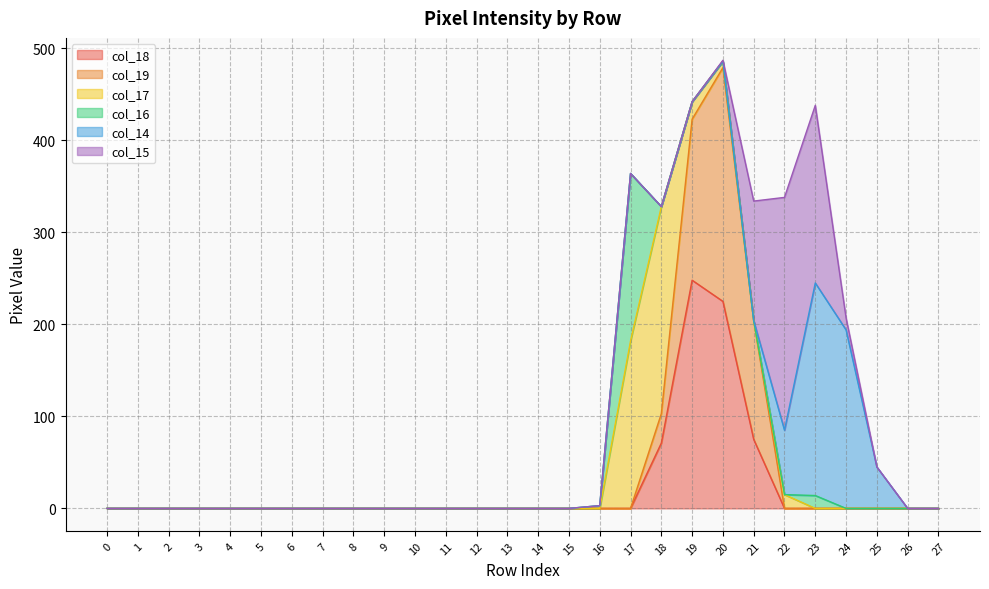

What is the difference between the maximum and minimum values in the col_18 series?

248